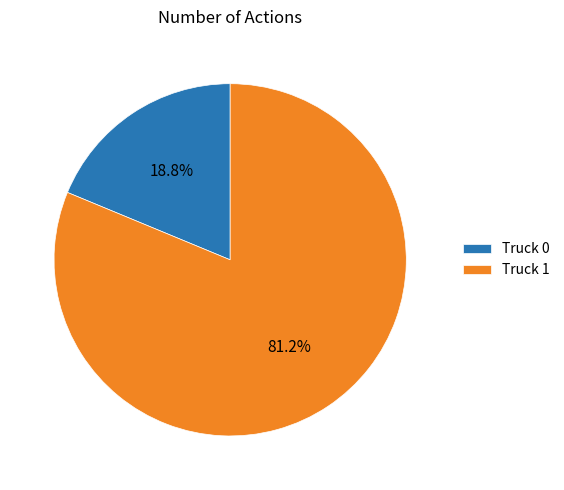

To the nearest percent, what is the combined percentage of Truck 1 and Truck 0?

100%